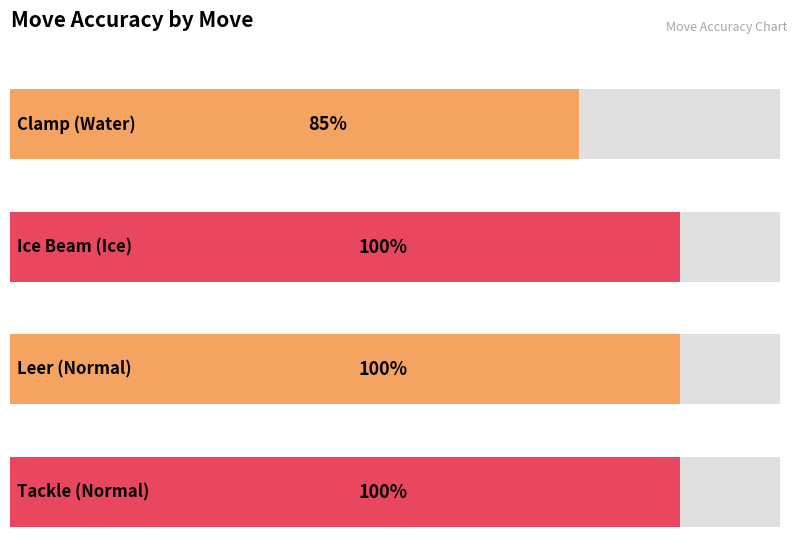

What is the average value?

96